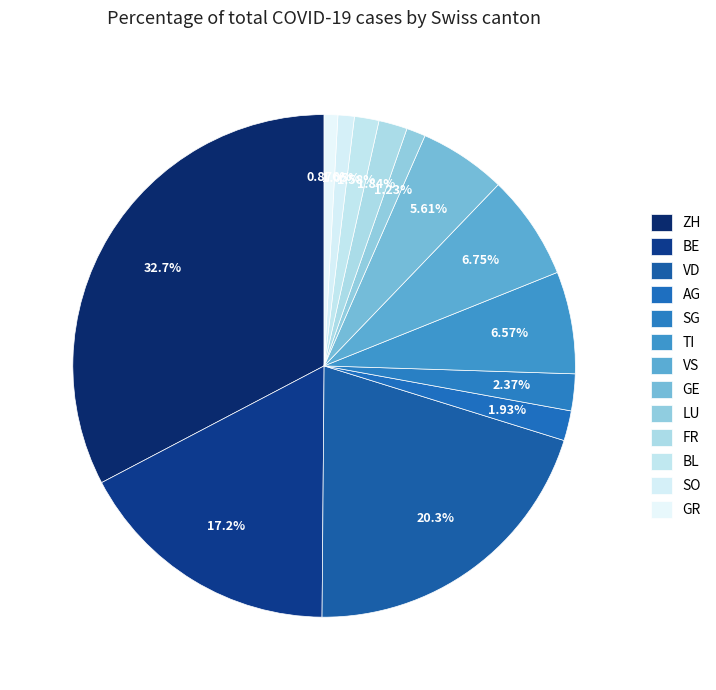

Which slice is the smallest?

GR